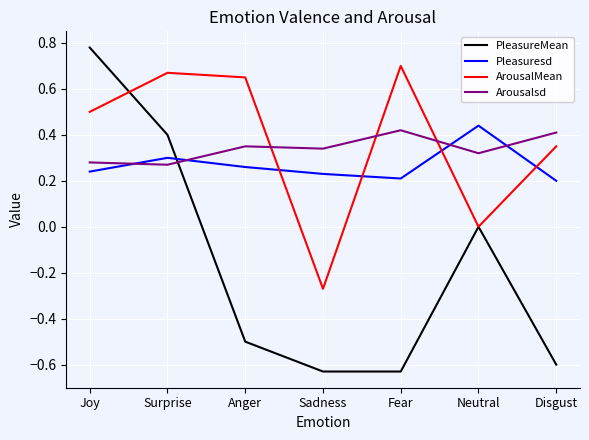

How many times do Arousalsd and ArousalMean cross each other?

3